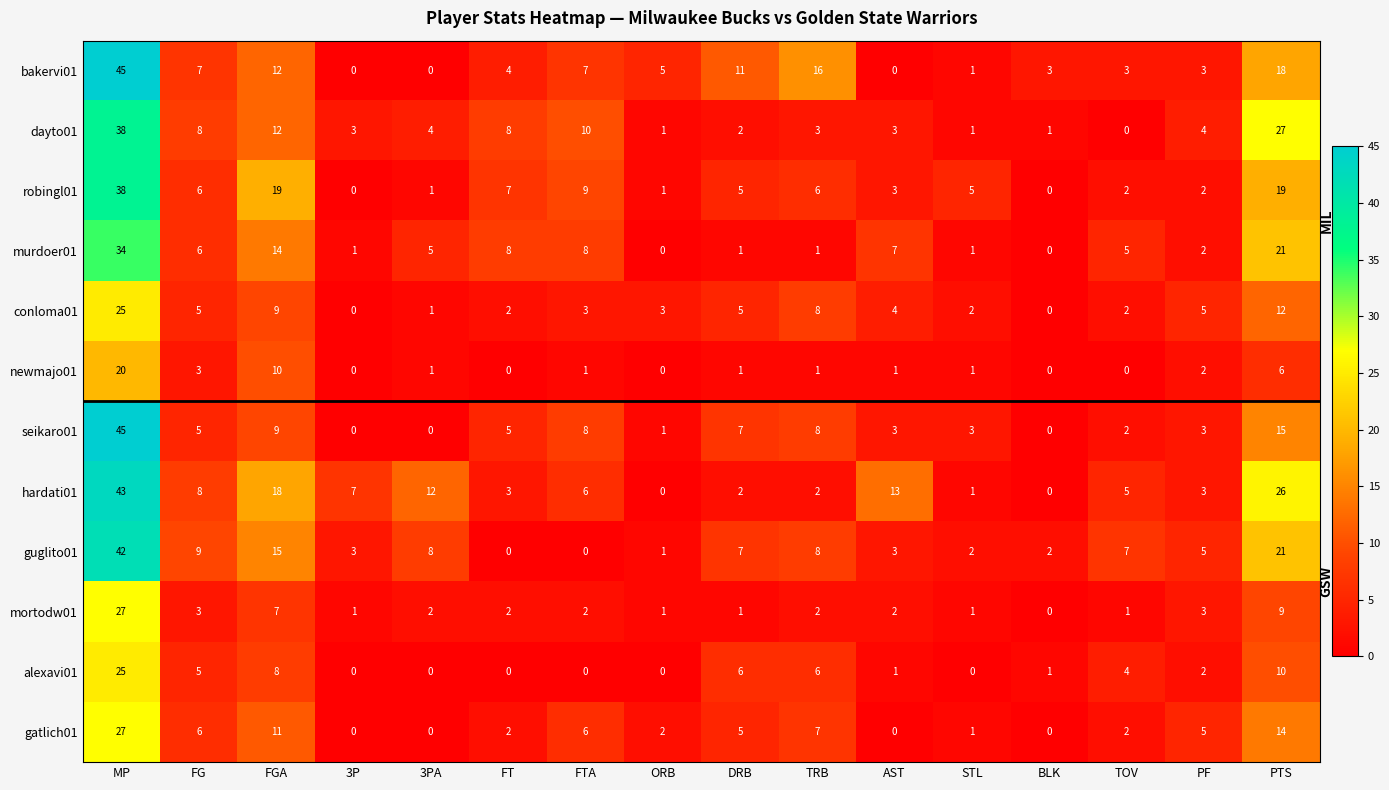

Which series has the largest total across all categories?

hardati01